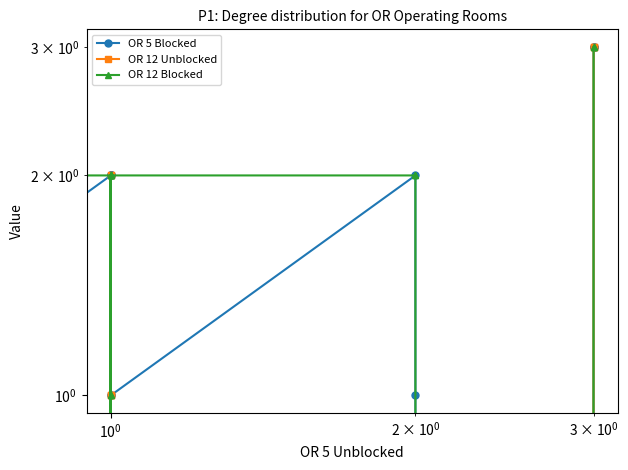

Reading right to left, list all the values displayed in this chart.

OR 5 Blocked: 3	3	3	0	1	2	1	2	0	0	2	2	1	2	2	0	2	1
OR 12 Unblocked: 3	3	3	0	0	0	1	1	2	2	0	0	1	0	0	0	0	0
OR 12 Blocked: 3	3	3	0	2	2	2	2	0	2	0	1	2	1	2	1	1	1